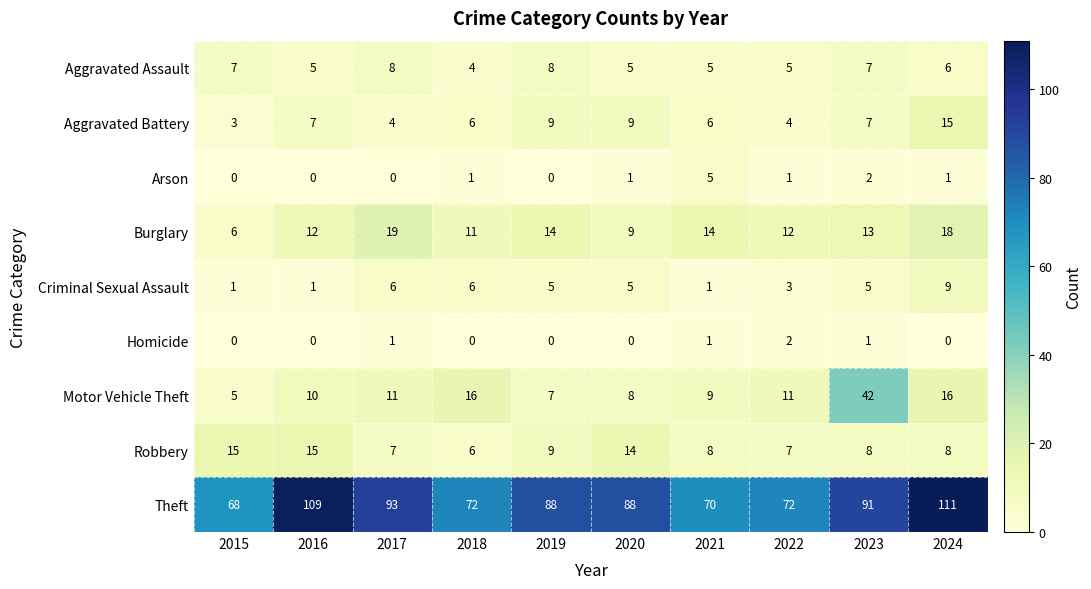

At which category is the sum across all series the highest?

2024